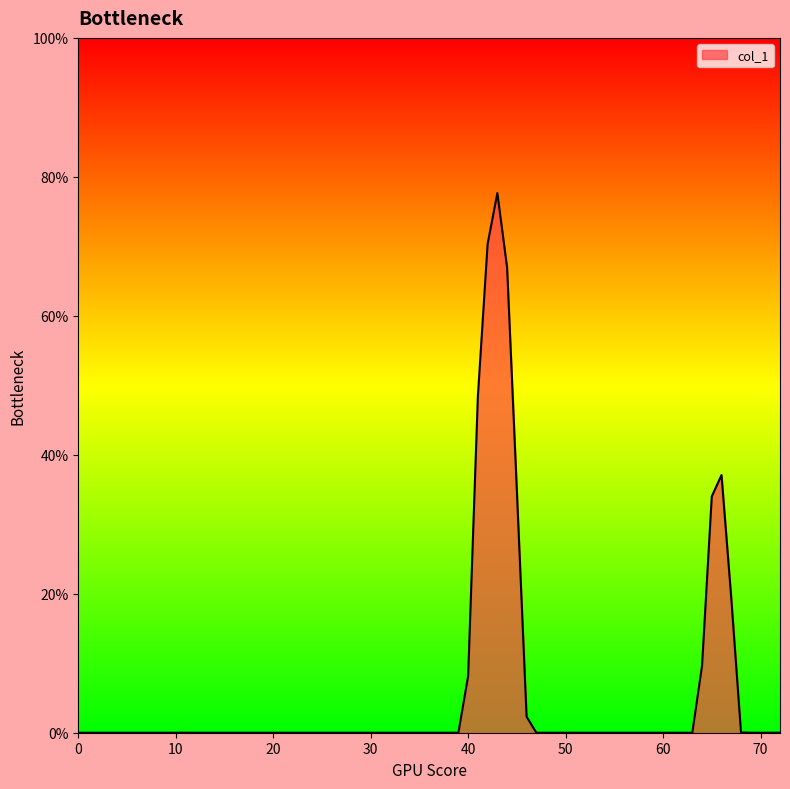

What is the maximum value shown in the chart?

77.7